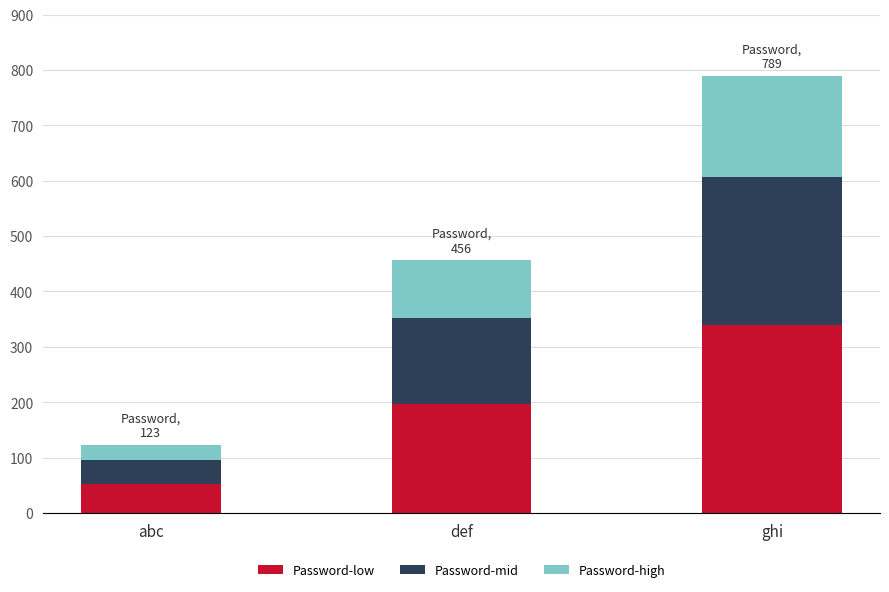

Reading left to right, transcribe the values for Password-low.

abc=52.9	def=196.1	ghi=339.3